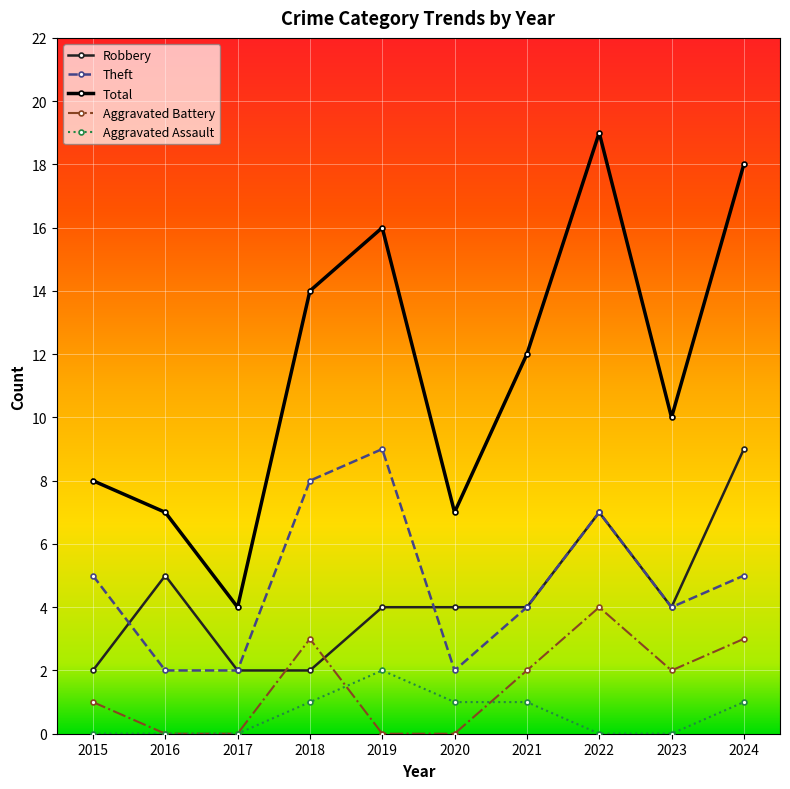

True or false: Total and Theft cross at least once.

False